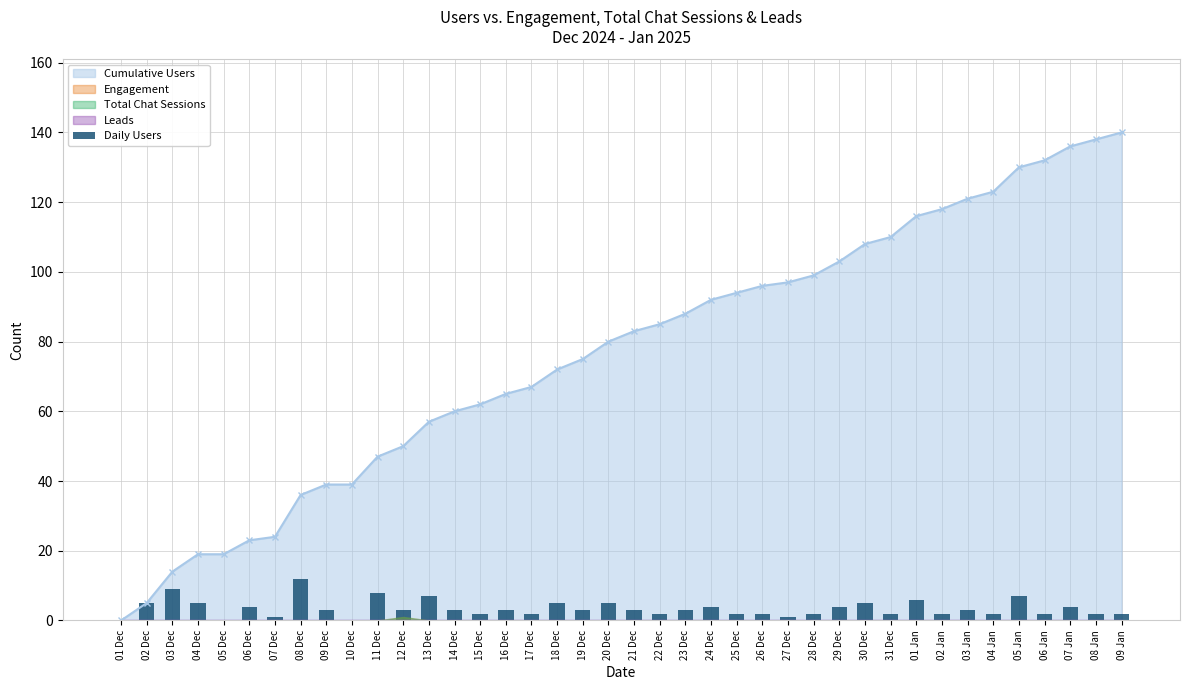

What is the label of the 2nd bar from the right?

08 Jan